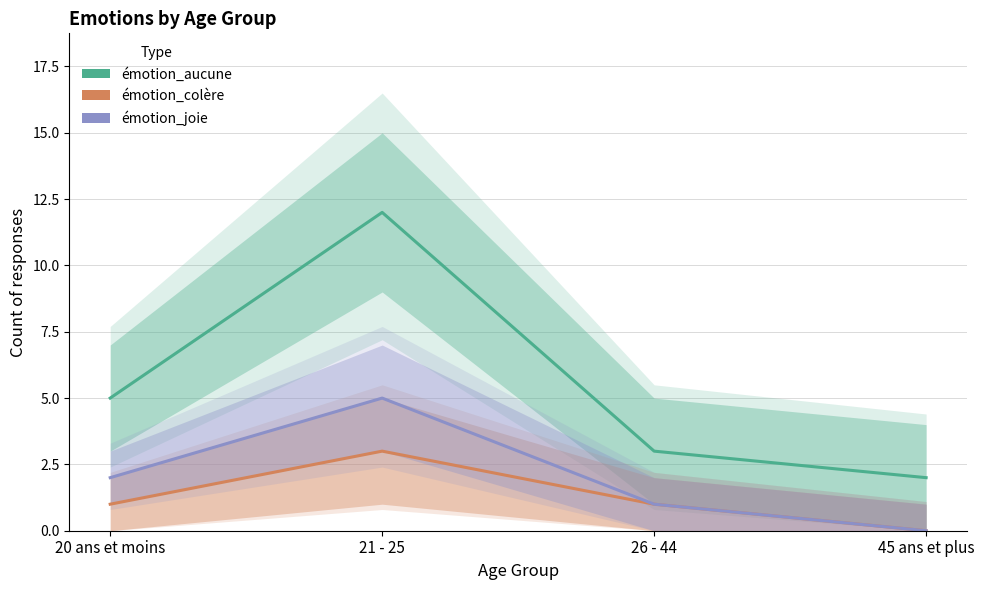

How many values in the émotion_joie series exceed 2?

1